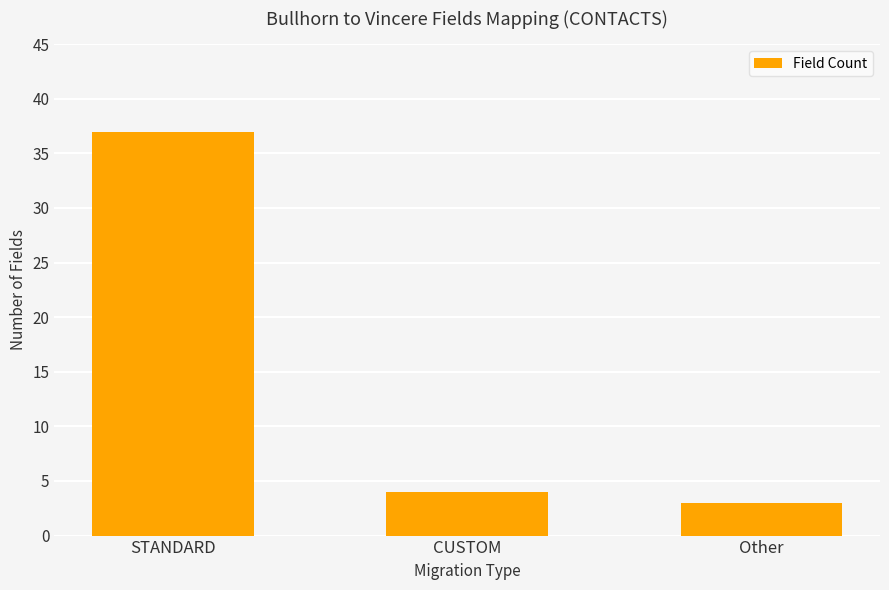

The value at CUSTOM is 4. True or false?

True